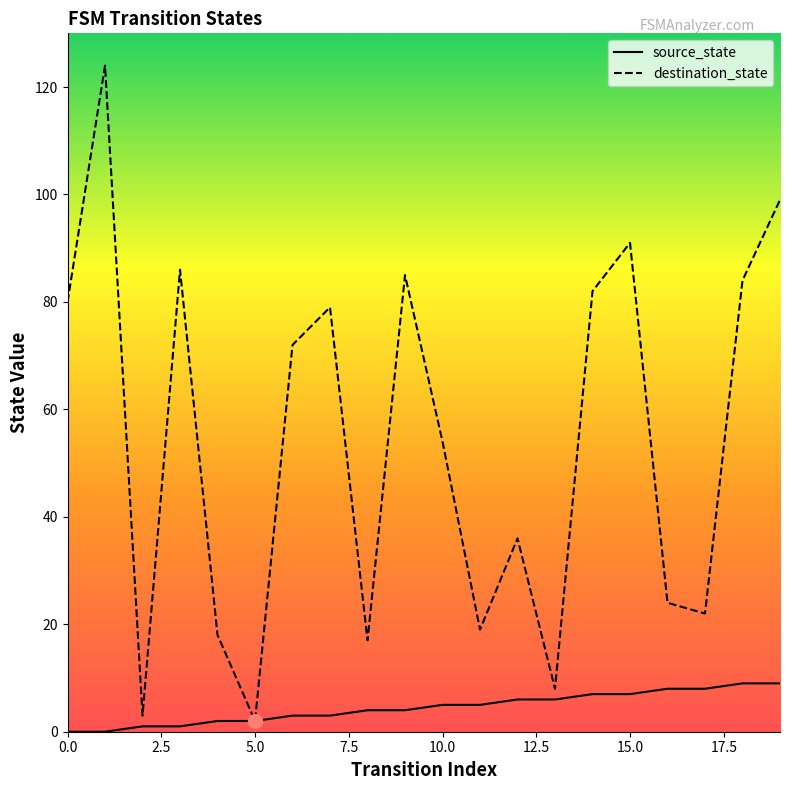

Reading left to right, what are all the values shown in this chart?

source_state: 0	0	1	1	2	2	3	3	4	4	5	5	6	6	7	7	8	8	9	9
destination_state: 80	124	3	86	18	2	72	79	17	85	54	19	36	8	82	91	24	22	84	99